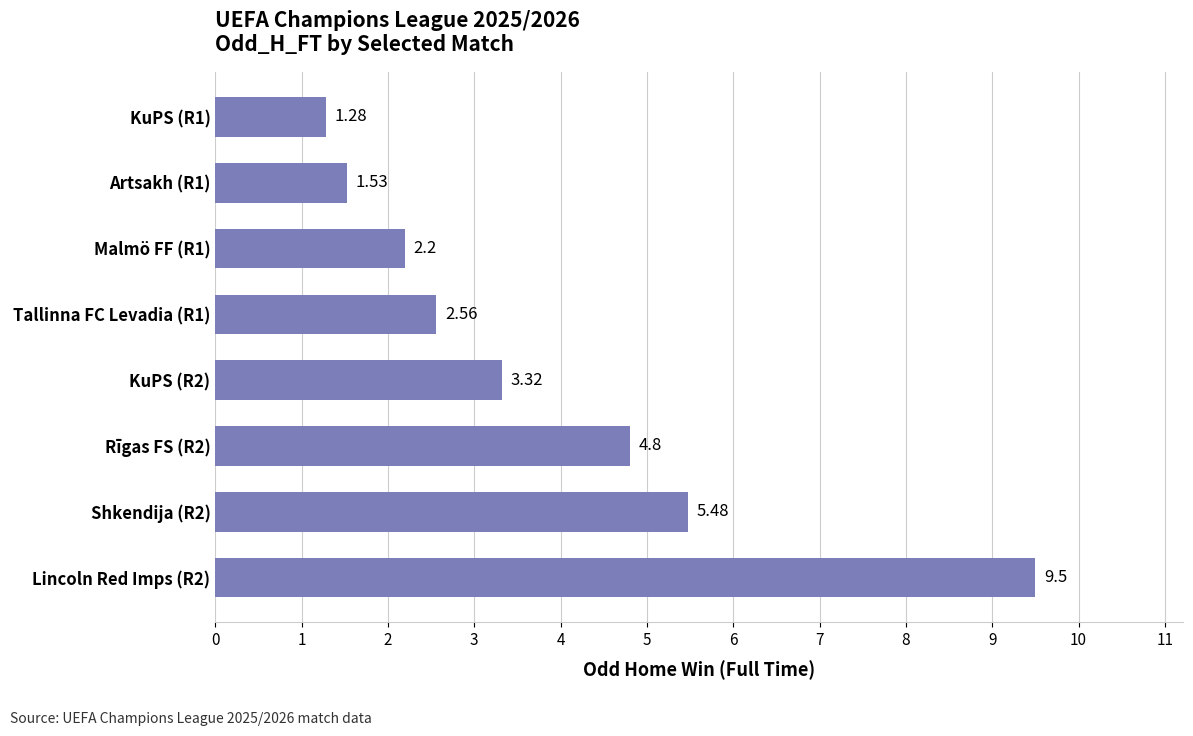

List the labels in order of value, largest first.

Lincoln Red Imps (R2), Shkendija (R2), Rīgas FS (R2), KuPS (R2), Tallinna FC Levadia (R1), Malmö FF (R1), Artsakh (R1), KuPS (R1)